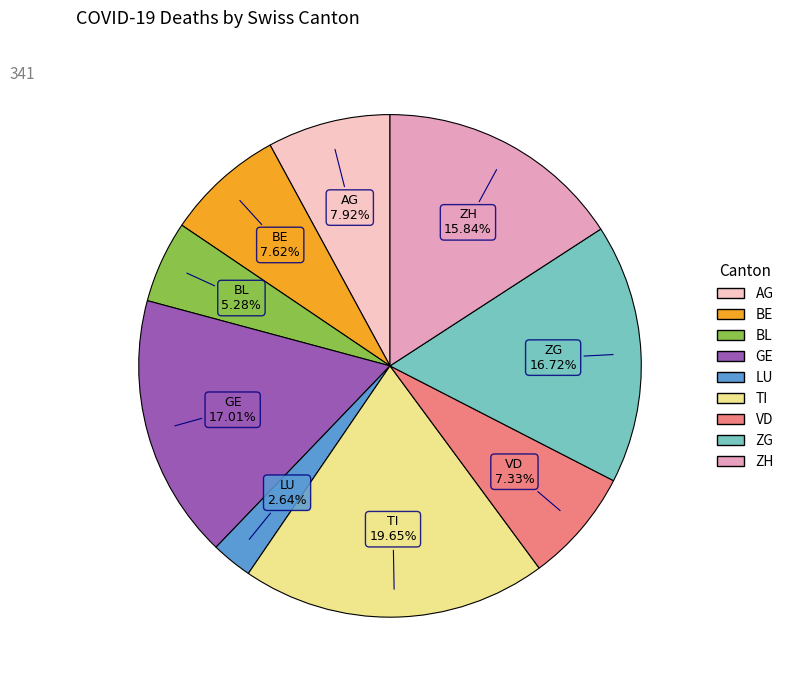

True or false: BL accounts for 5% of the total.

True